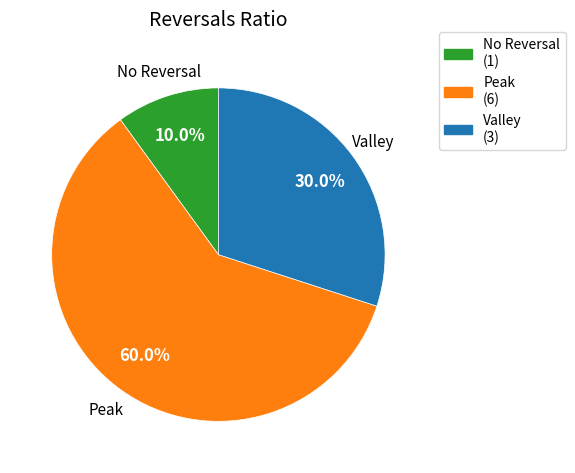

Rank the categories by value from lowest to highest.

No Reversal, Valley, Peak